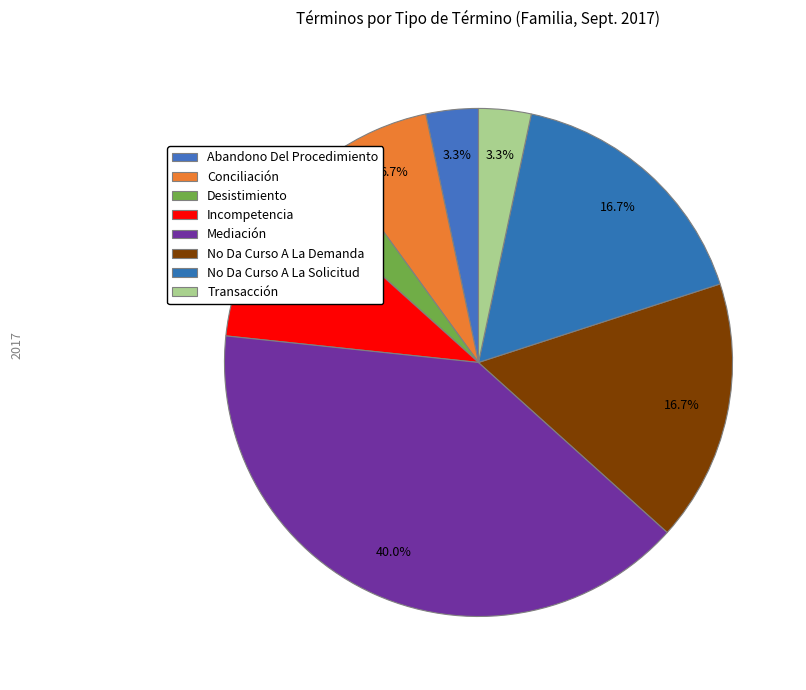

Rank the categories by value from lowest to highest.

Abandono Del Procedimiento, Desistimiento, Transacción, Conciliación, Incompetencia, No Da Curso A La Demanda, No Da Curso A La Solicitud, Mediación